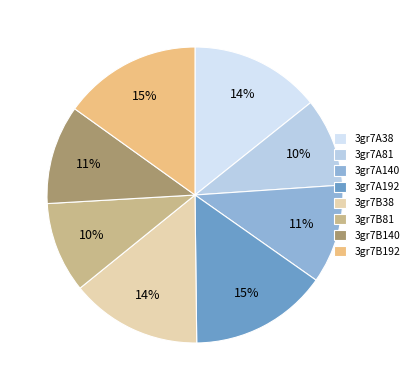

Does 3gr7A140 represent more than half of the total?

No